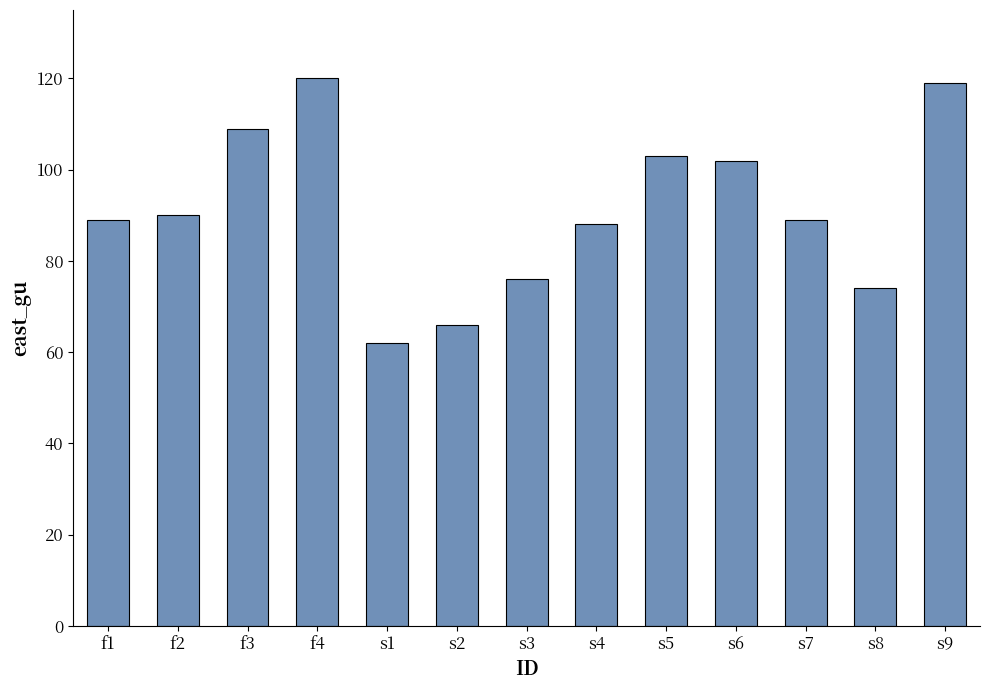

What value does the data have at s6, to the nearest 10?

100